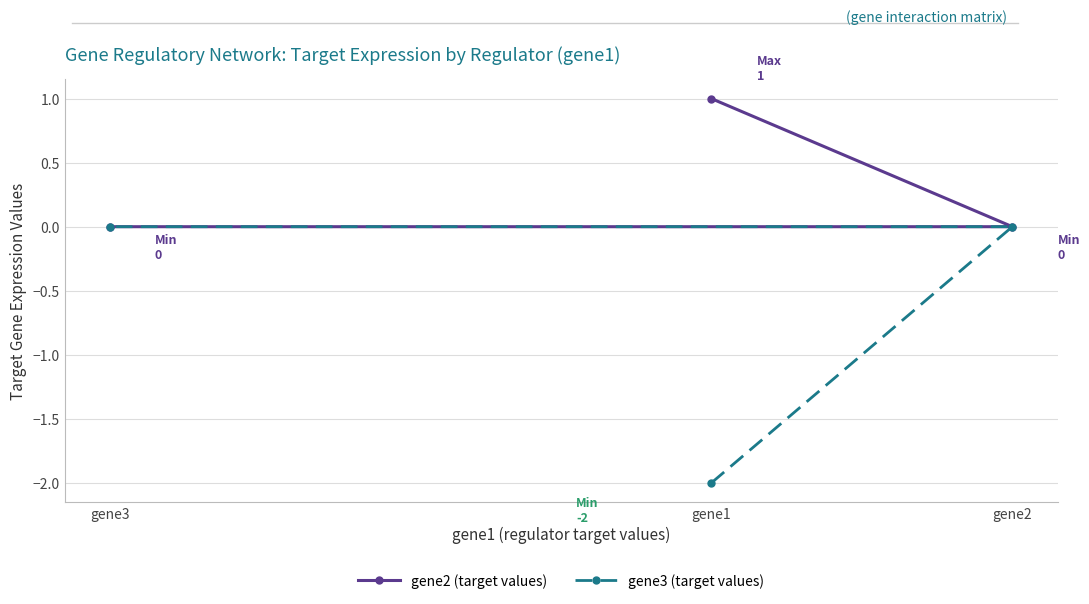

Which series has the largest total across all categories?

gene2